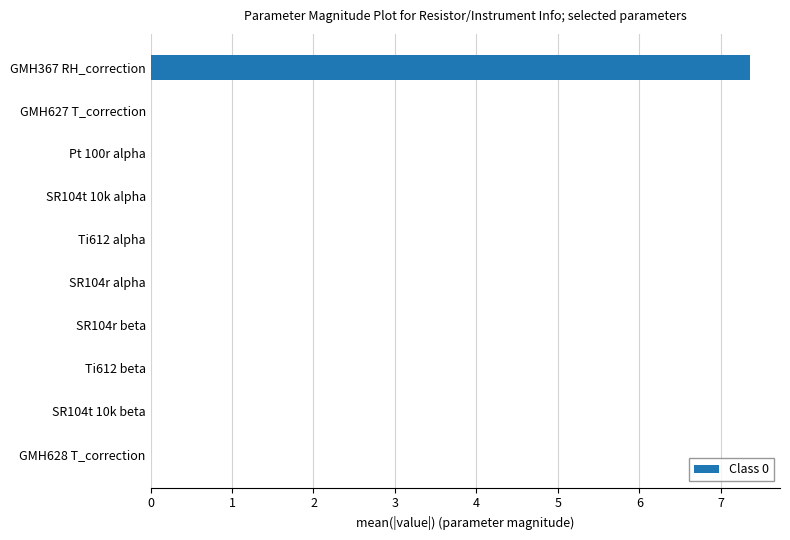

True or false: the data shows 12.2 at GMH367 RH_correction.

False